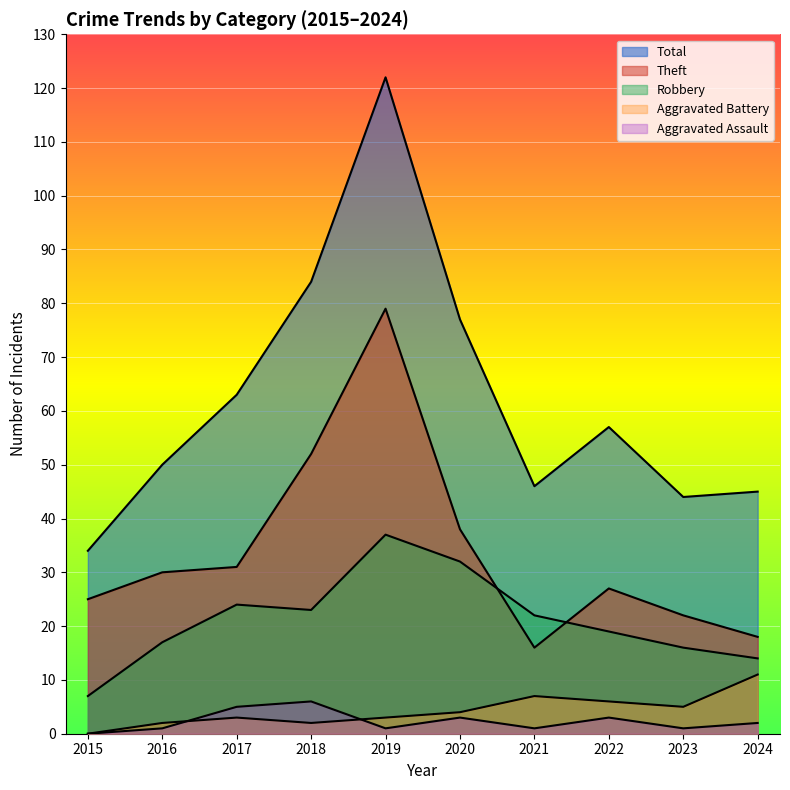

Rank the series by their maximum value, from lowest to highest.

Aggravated Assault, Aggravated Battery, Robbery, Theft, Total